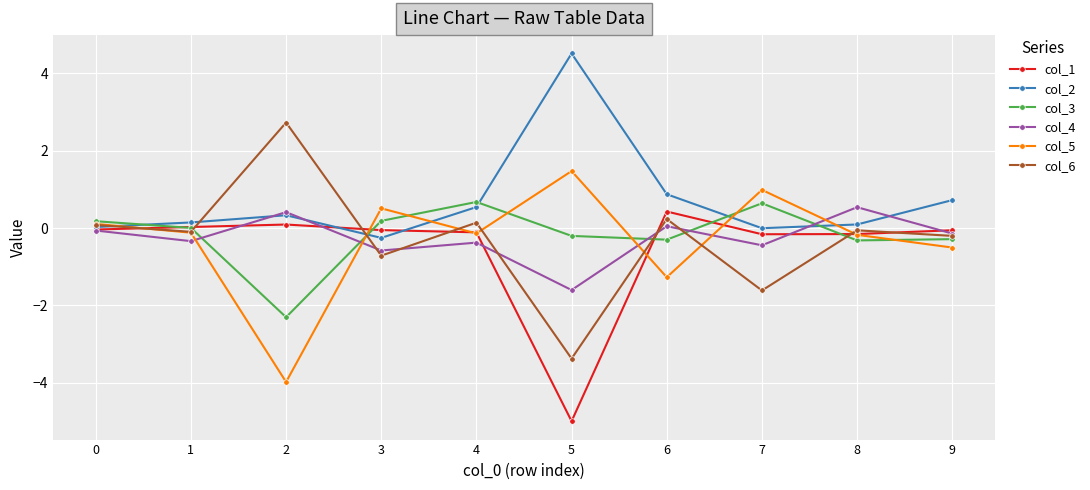

True or false: col_2 has more than 2 interior local peaks.

False